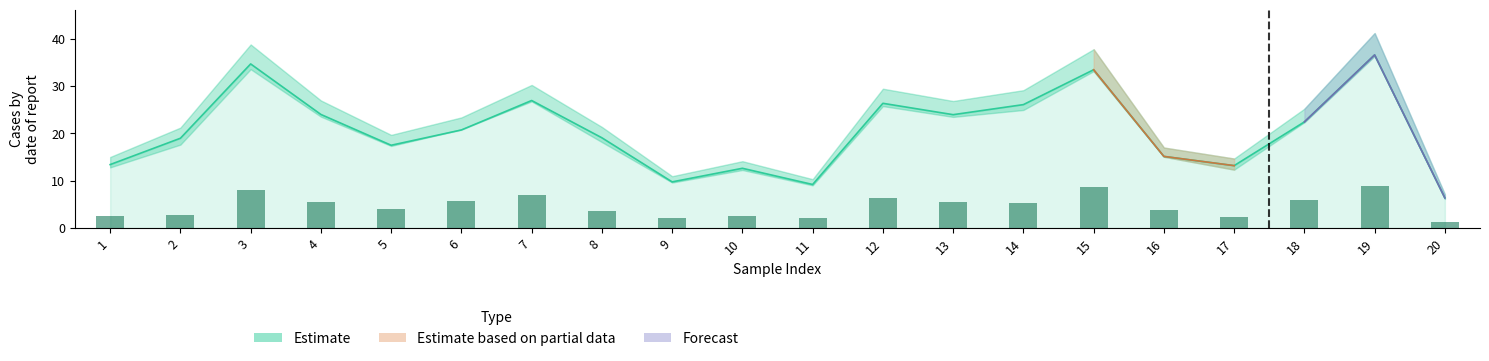

What is the ratio of the value at 3 to the value at 11?

4.0